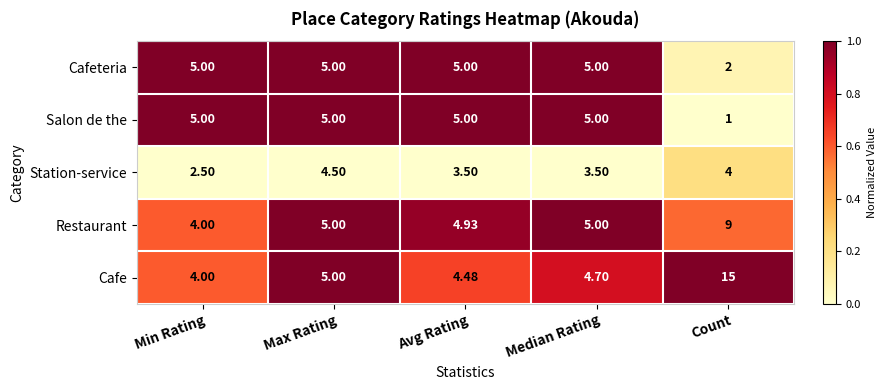

Between Max Rating and Median Rating, which series saw the biggest shift?

Station-service